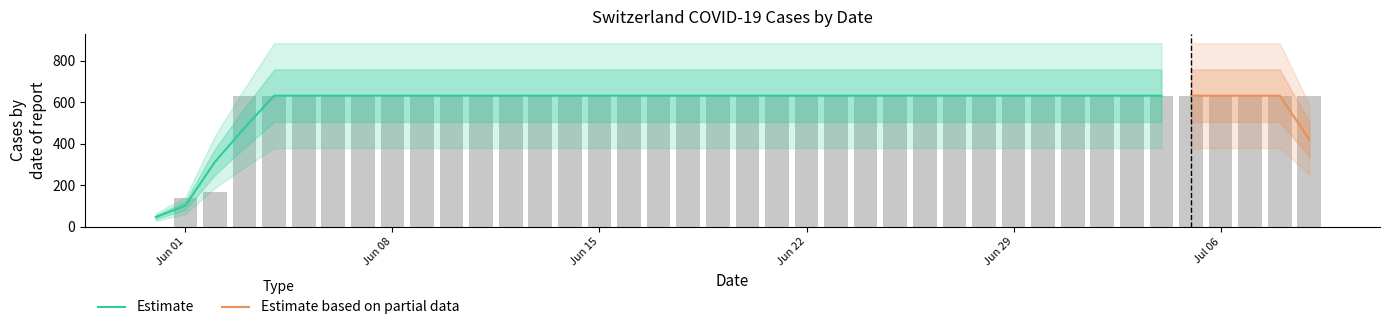

Are the bars grouped side by side (vs. stacked)?

No